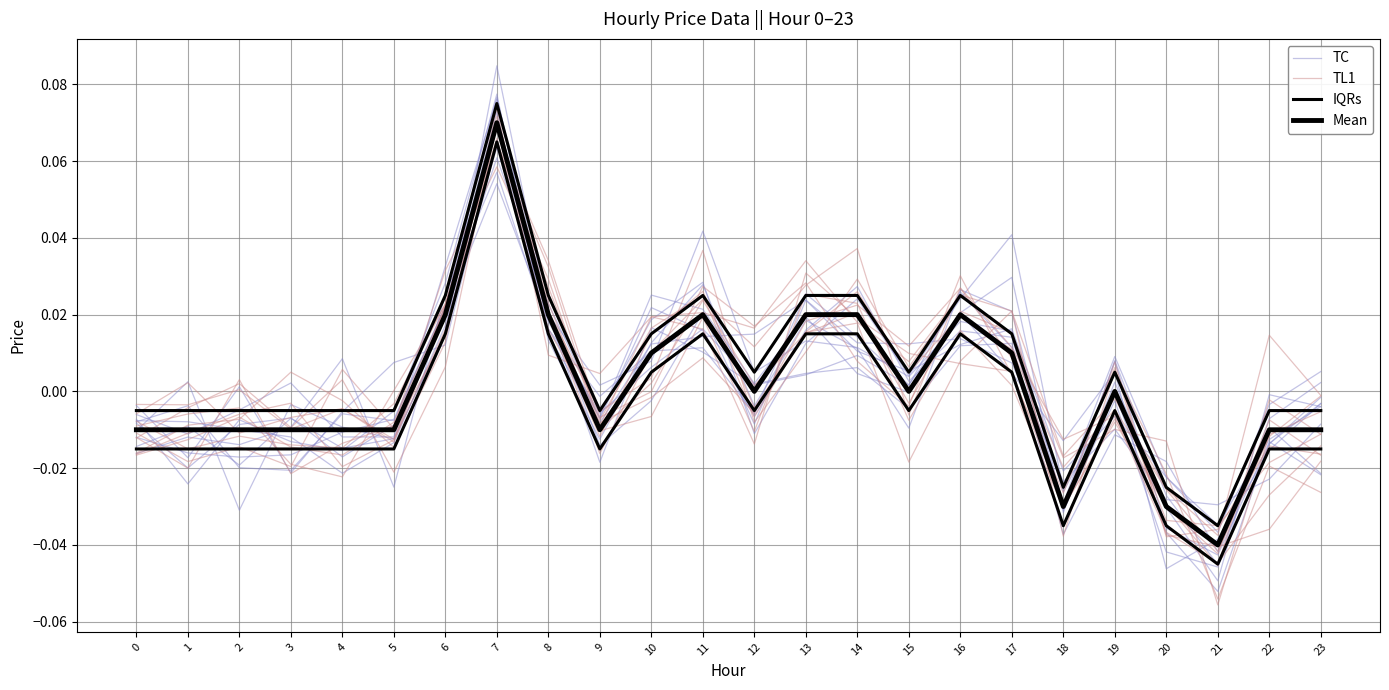

Which series has the widest spread of values?

TC